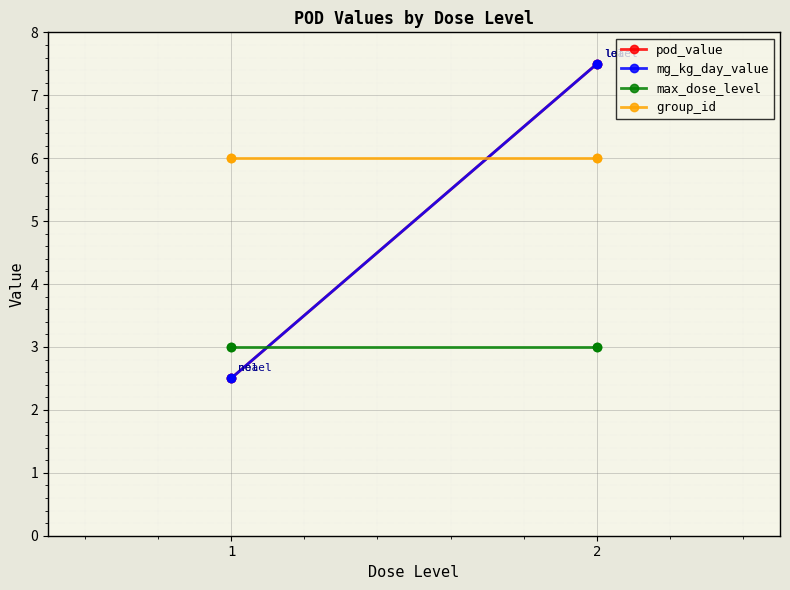

Which series has the widest spread of values?

pod_value